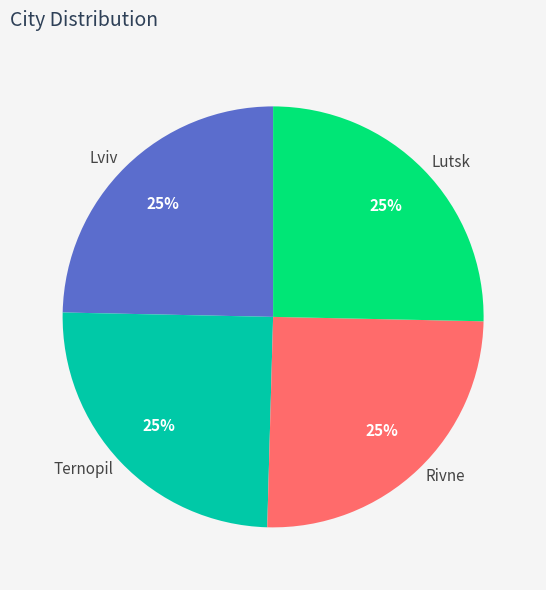

What percentage is the Lviv slice, to the nearest percent?

25%